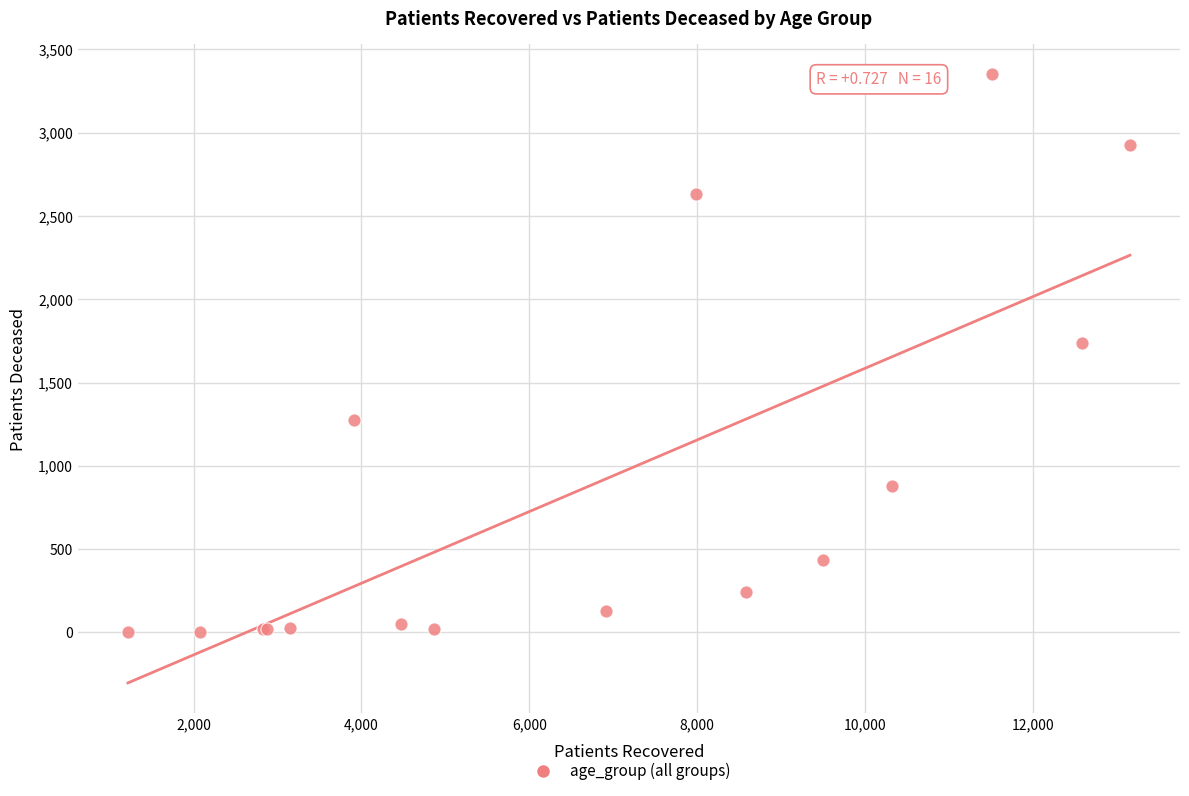

What Y value in the scatter plot is closest to 1676?

1739